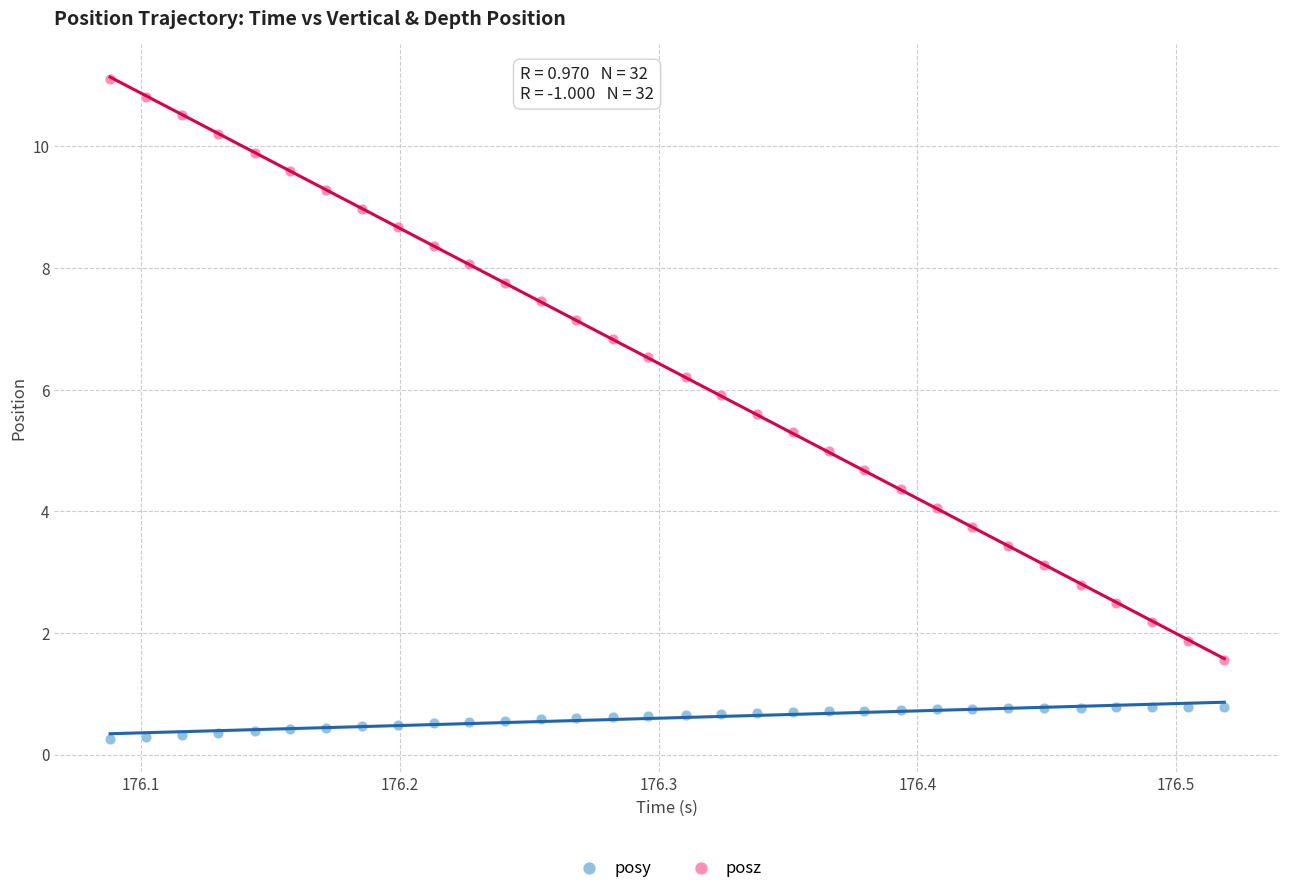

Which series has the largest Y range (max minus min)?

posz